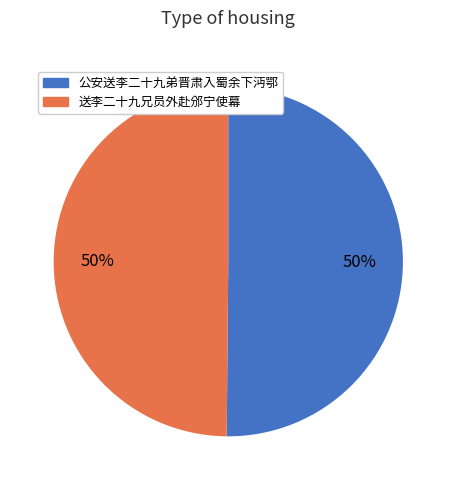

True or false: 公安送李二十九弟晋肃入蜀余下沔鄂 accounts for 50% of the total.

True